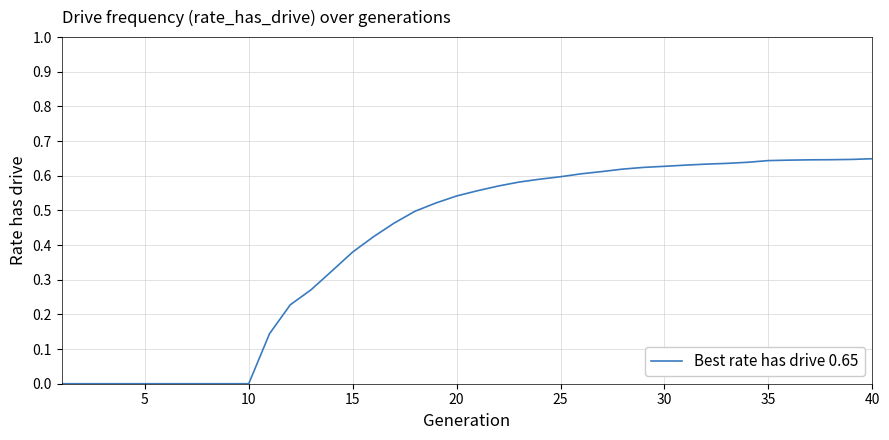

Does the chart display data point markers on the line(s)?

No